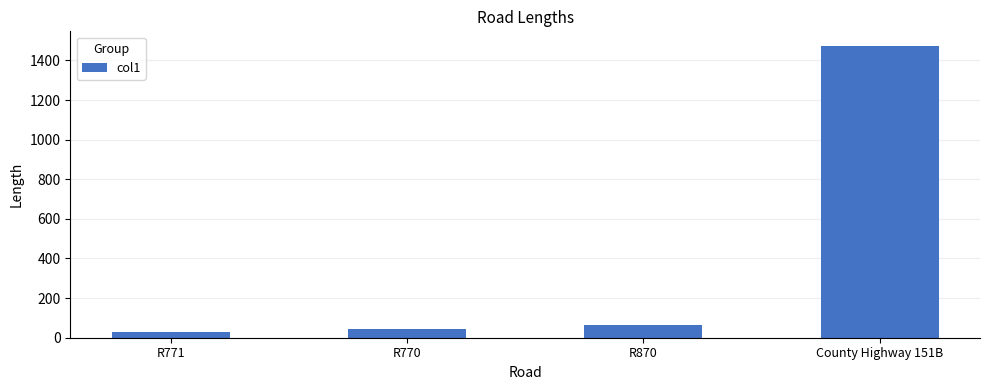

What is the minimum value shown in the chart?

31.2